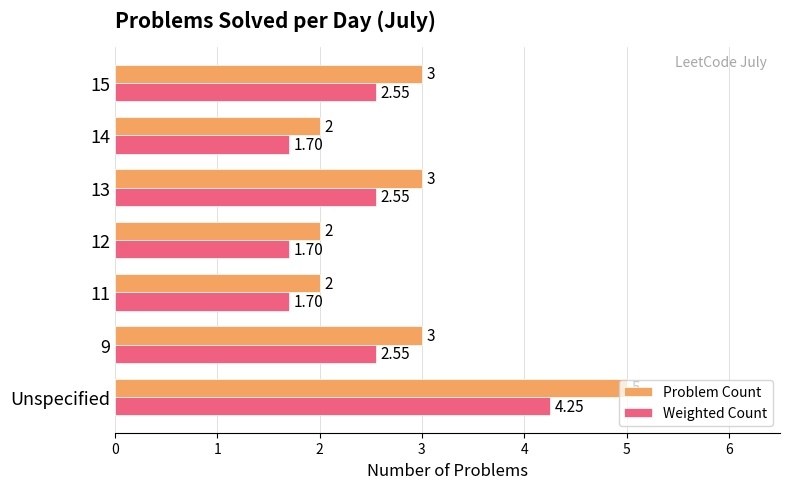

Which series has the largest range (max minus min)?

Problem Count